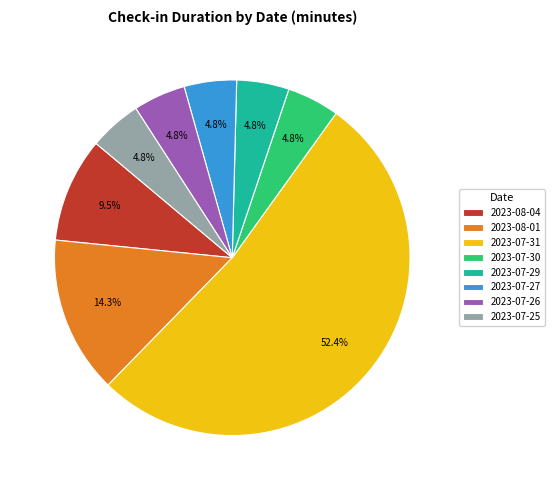

To the nearest percent, what percentage of the pie is 2023-07-30?

5%